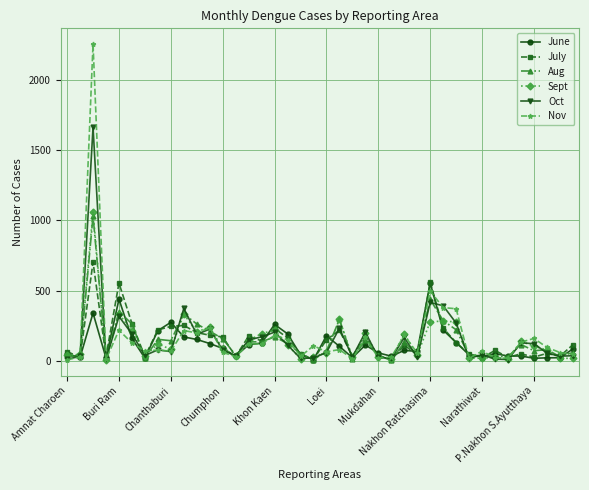

True or false: June has more than 0 points higher than both neighbors.

True